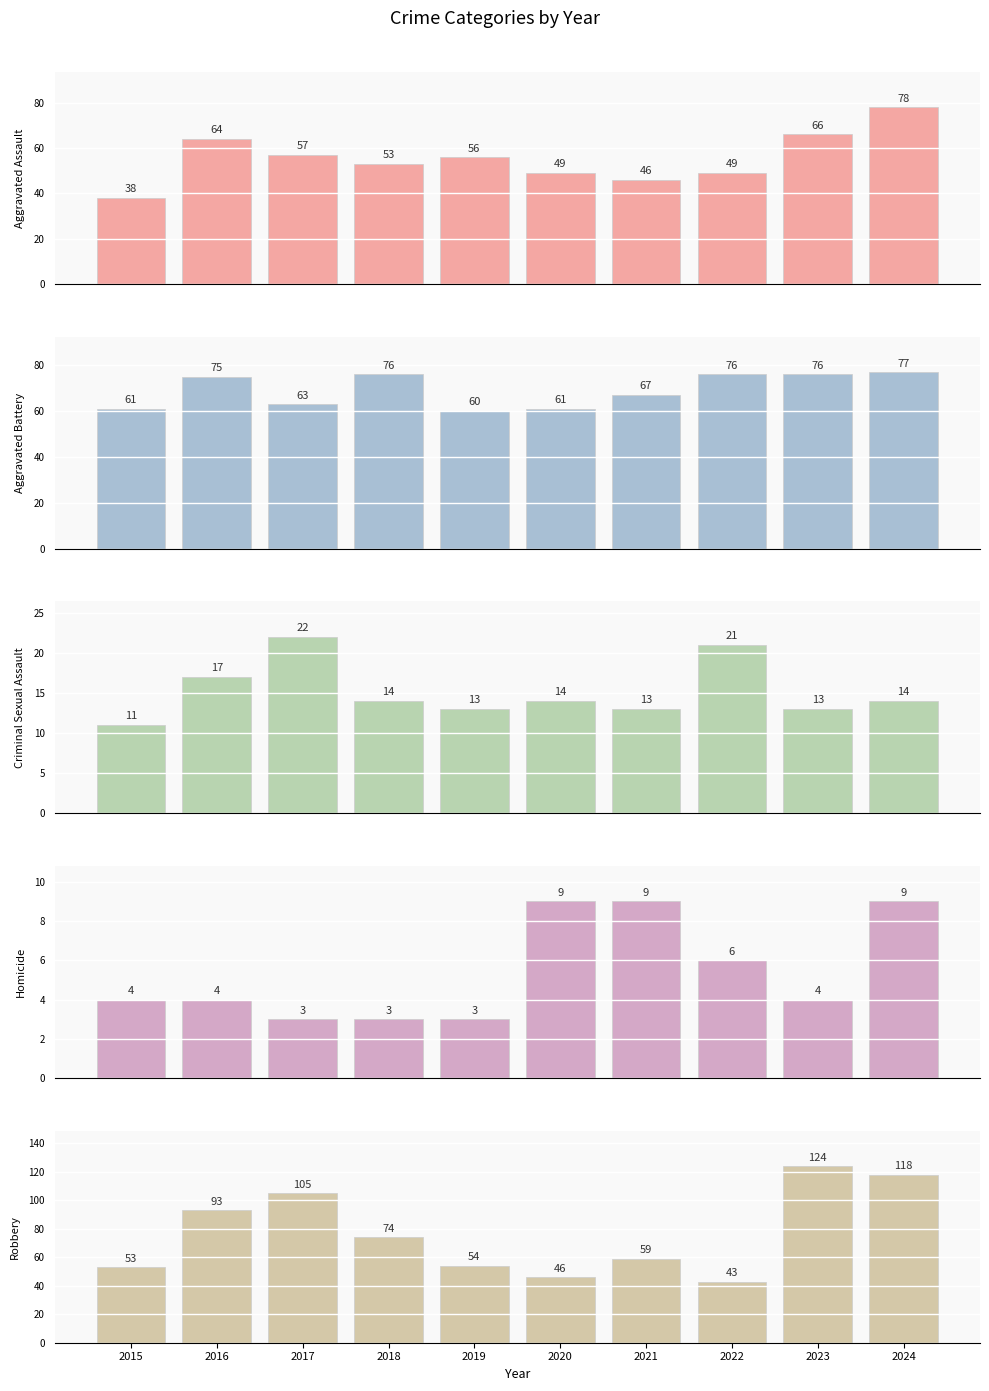

Which series has the largest total across all categories?

Robbery